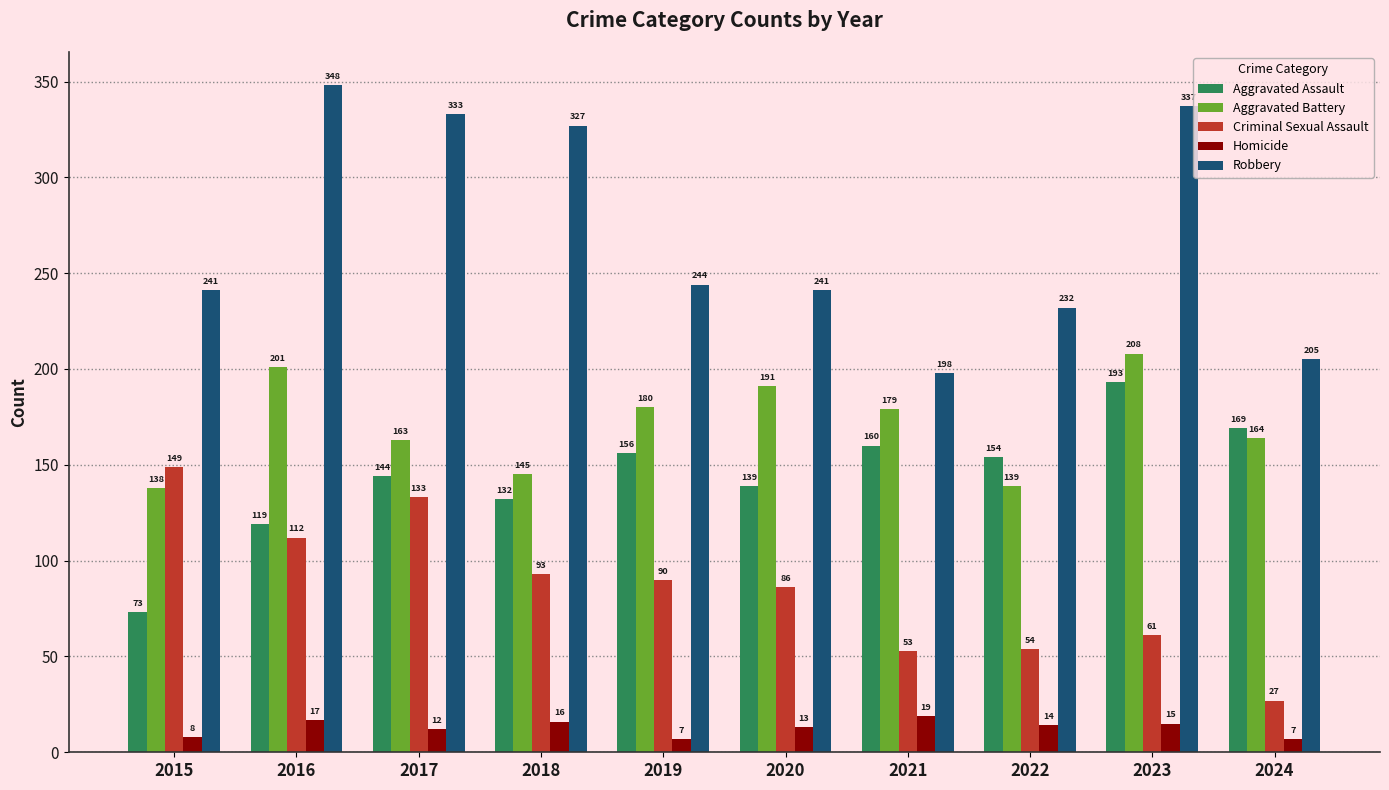

What is the total value across all series at 2018?

713